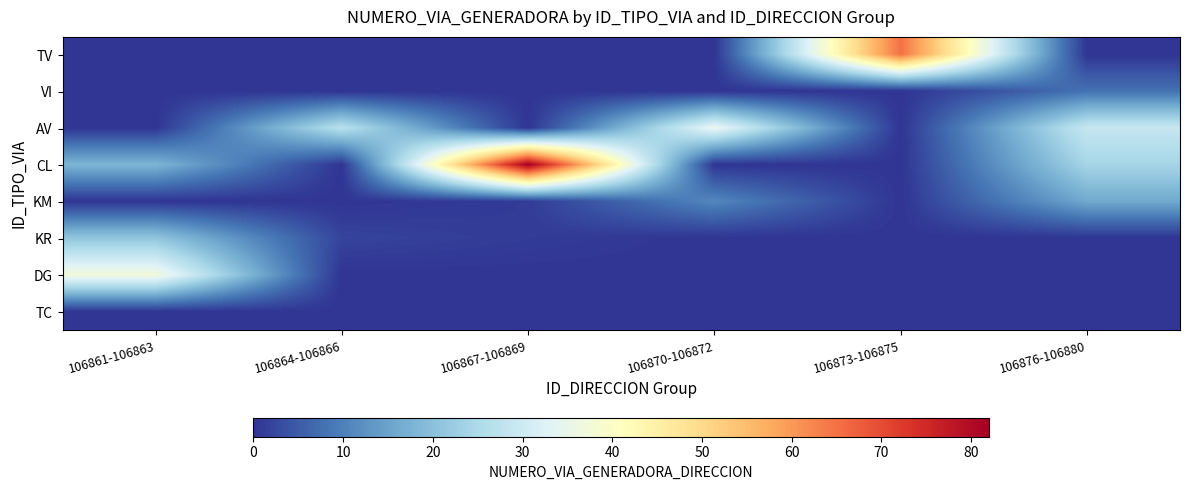

At how many categories does at least one series exceed 49?

2